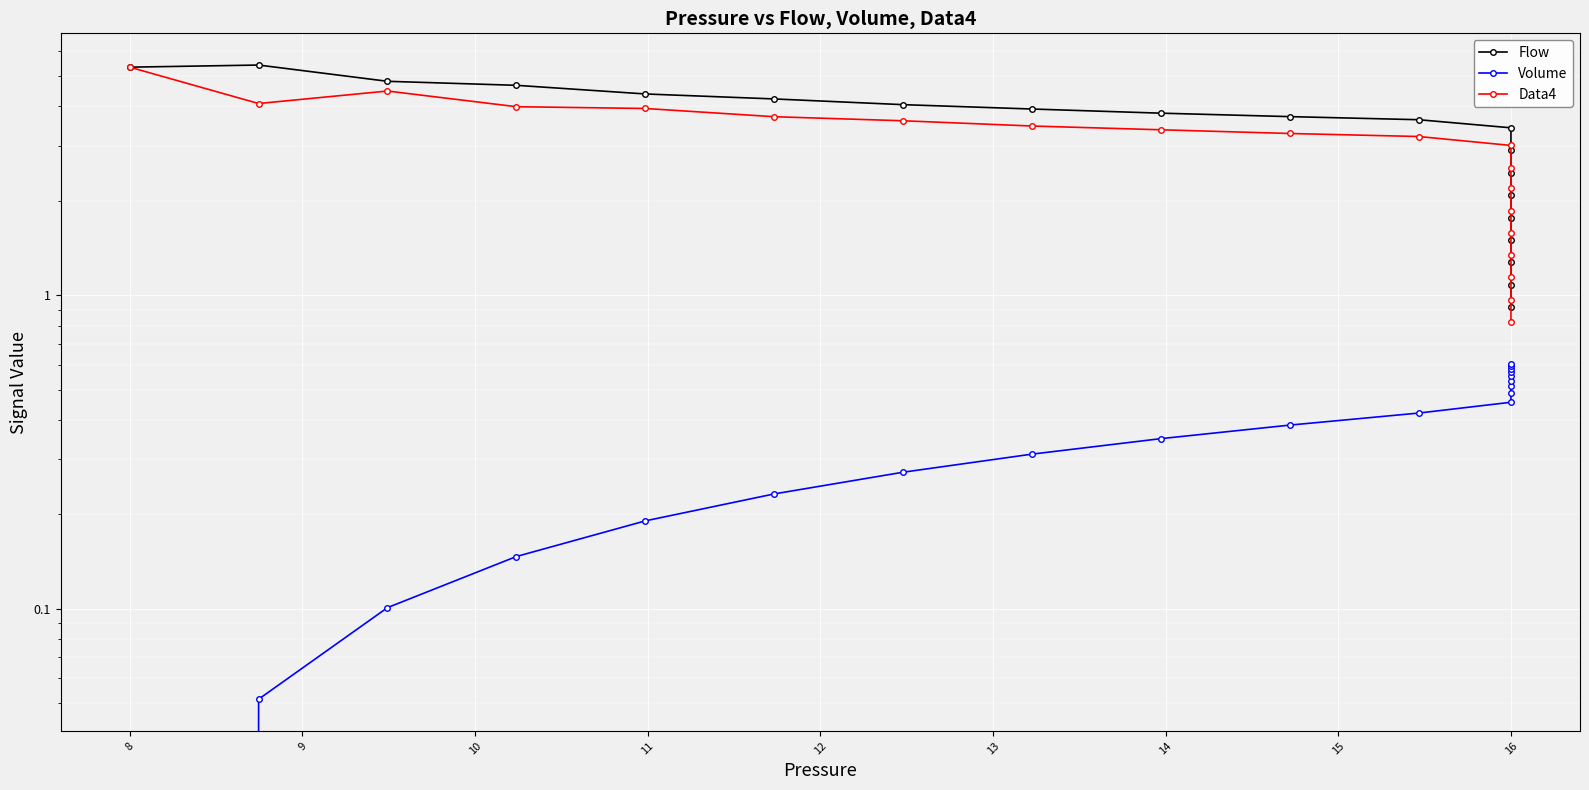

True or false: Volume and Data4 cross at least once.

False